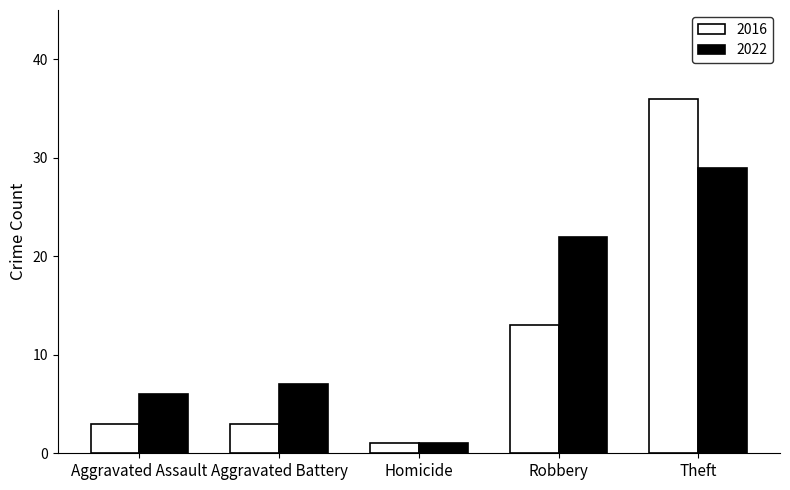

What is the maximum value for 2022?

29